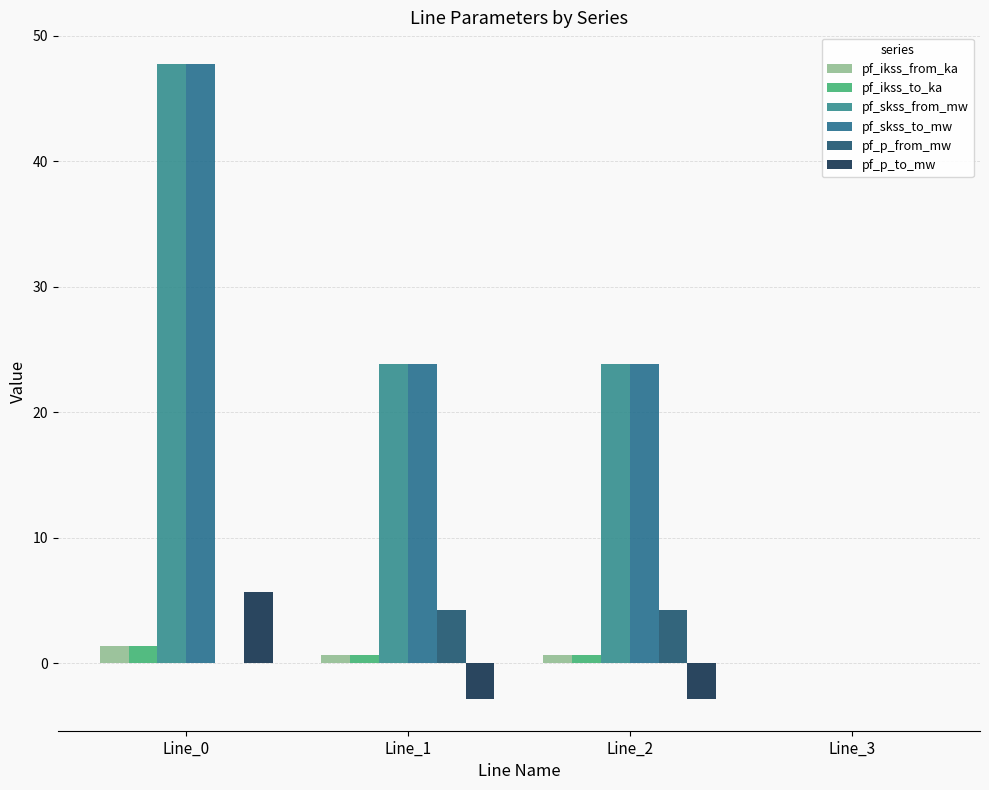

How many categories are shown in the chart?

4